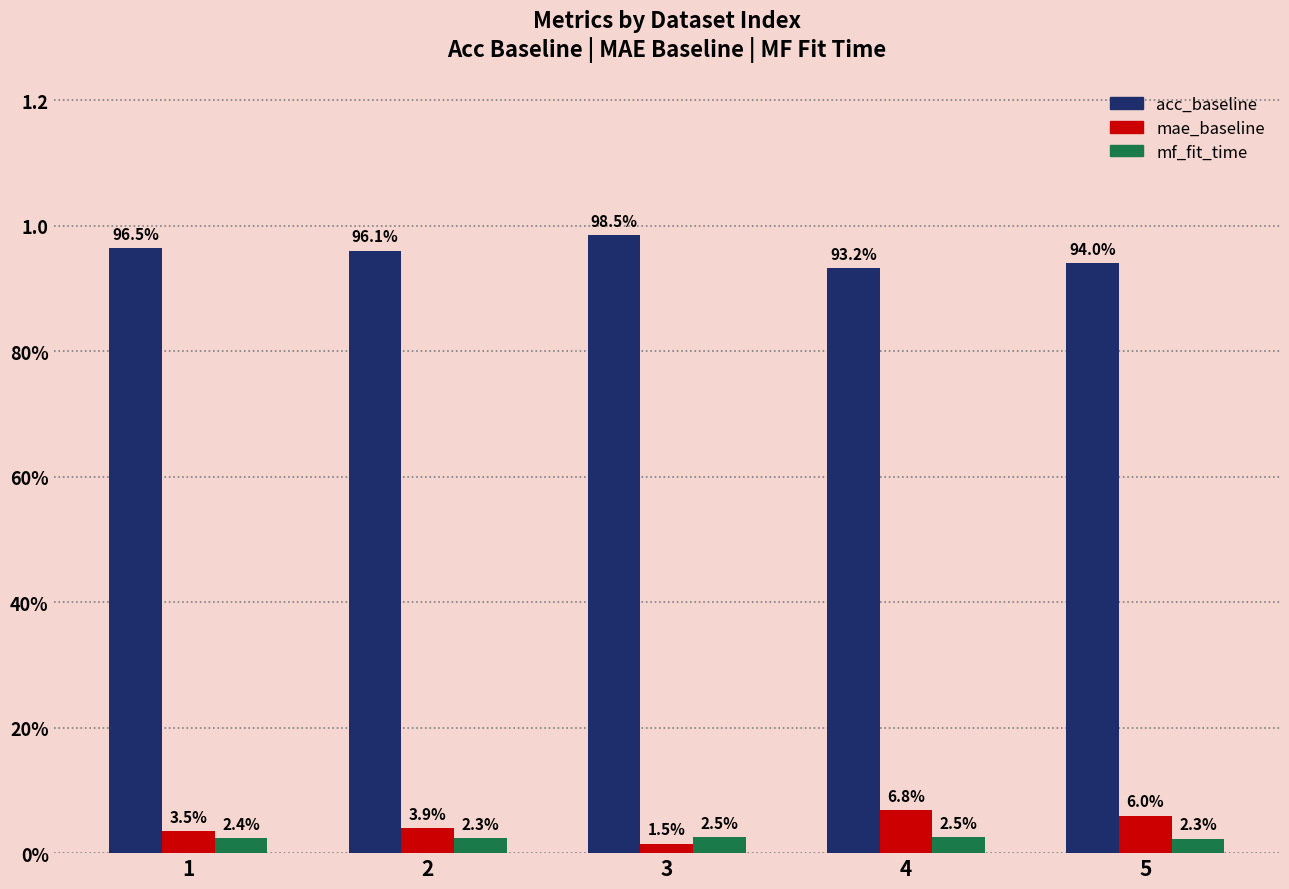

Where is mae_baseline nearest to the value 0?

3